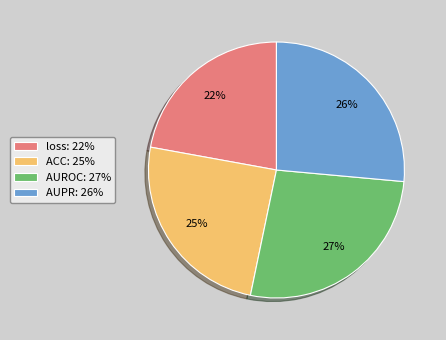

To the nearest percent, what is the difference between the largest and smallest slice percentages?

5%